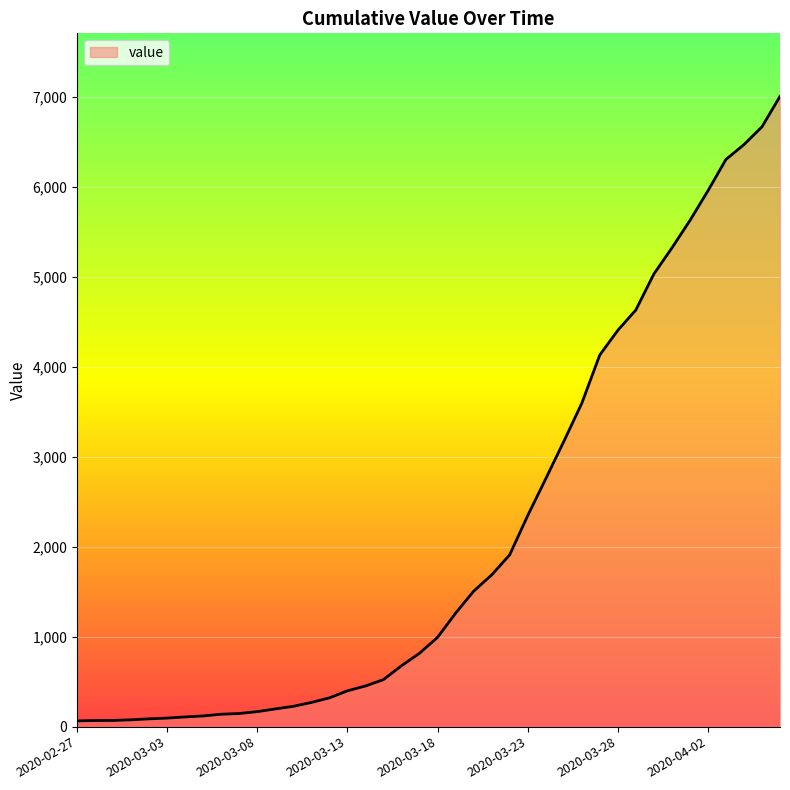

What is the smallest value displayed?

64